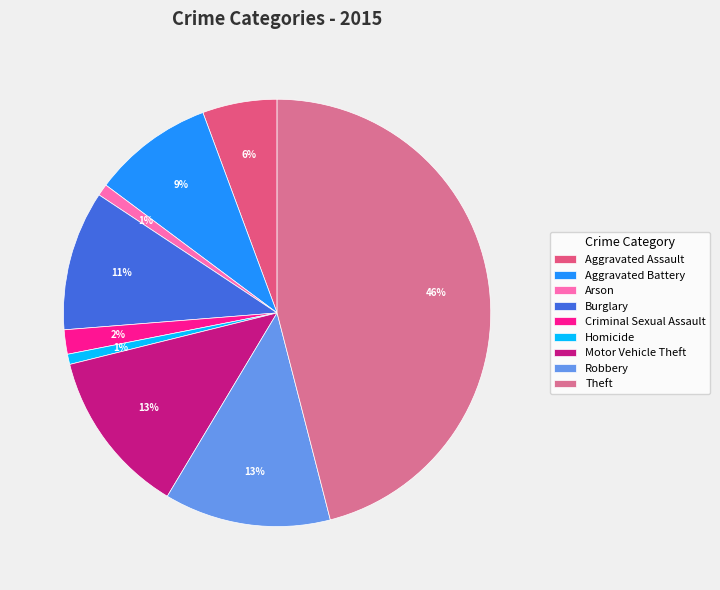

How many segments does this pie chart have?

9